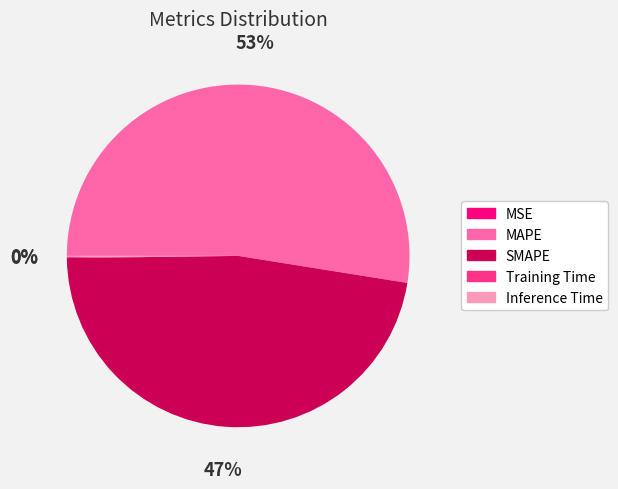

To the nearest percent, what portion does MAPE represent?

53%